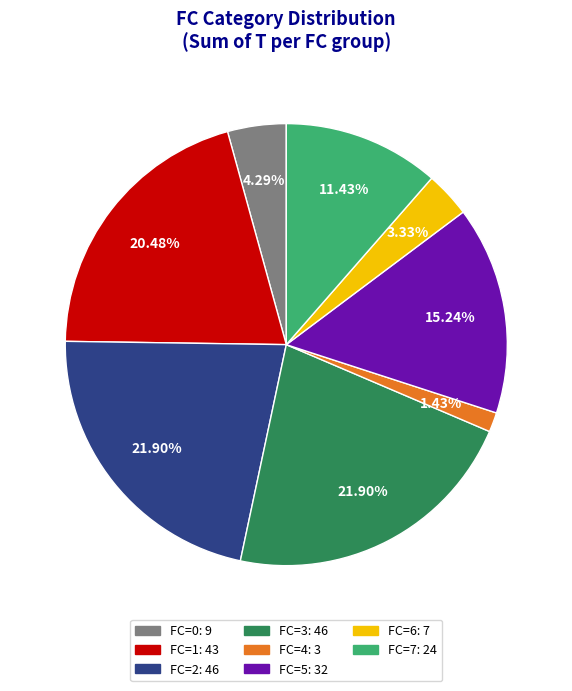

Is there any slice that represents more than half of the pie?

No